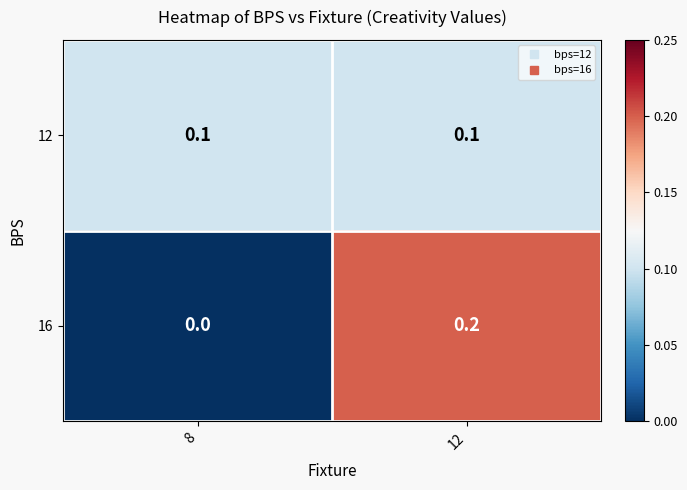

The 16 series shows 0.0 at 8. True or false?

True